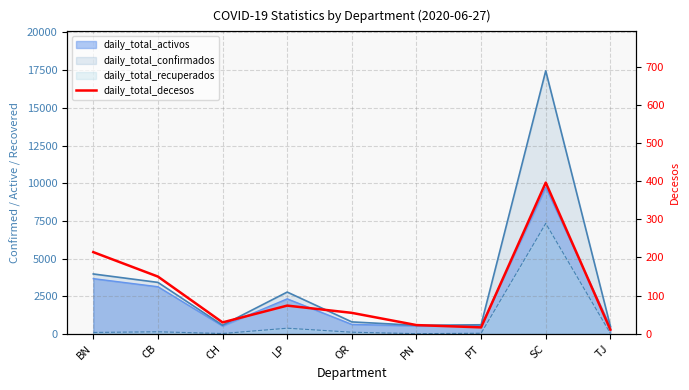

Where is the data nearest to the value 203?

BN